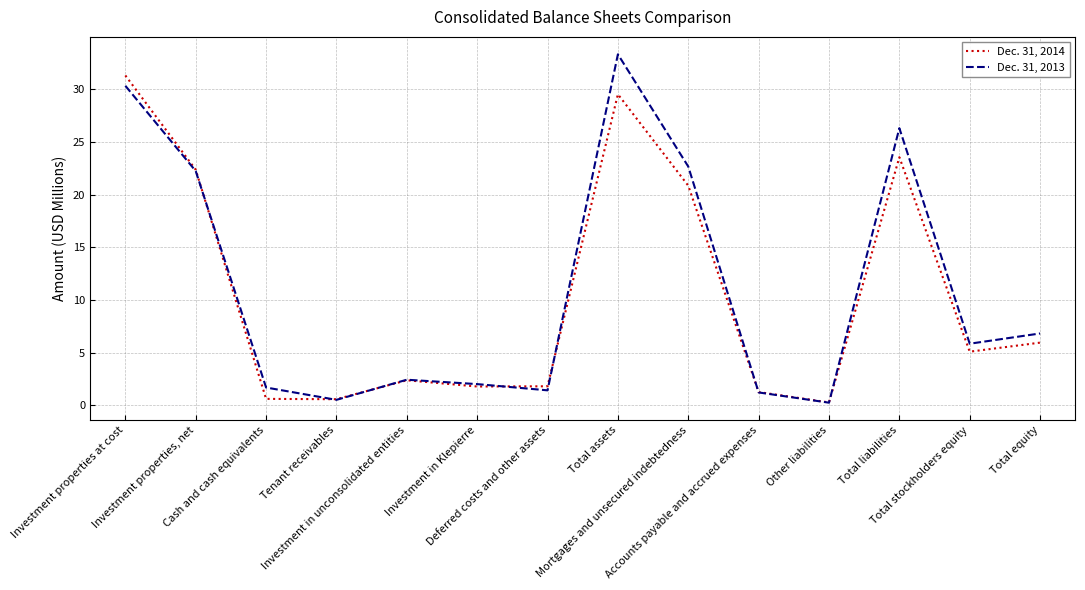

What is the difference between the Dec. 31, 2014 values at Total assets and Mortgages and unsecured indebtedness?

8.7